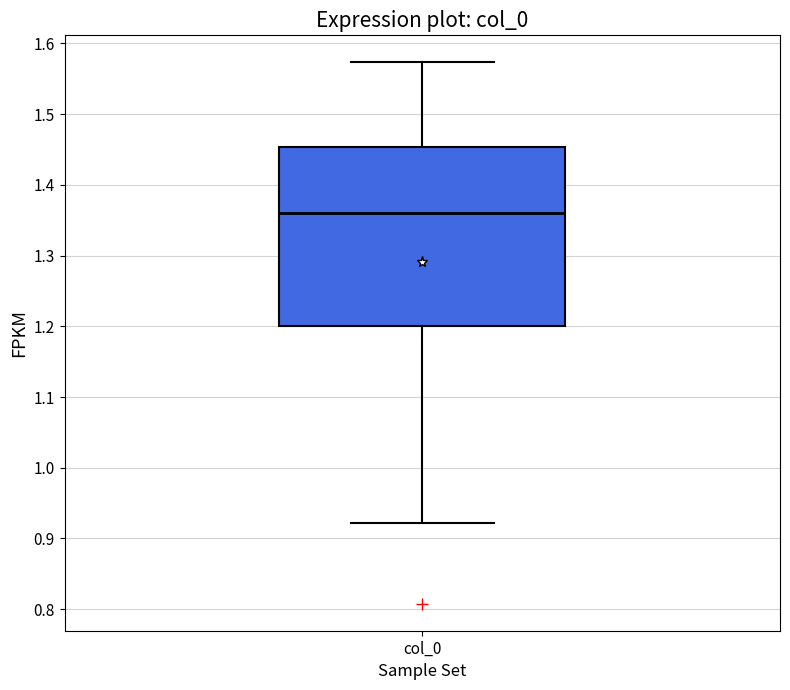

Read this box plot against the y-axis: the position of the median line, the range covered by the box, and the ends of both whiskers. The values are not printed on the chart, so give them approximately, as read against the axis.

median 1.36, box 1.20 to 1.45, whiskers 0.92 to 1.57